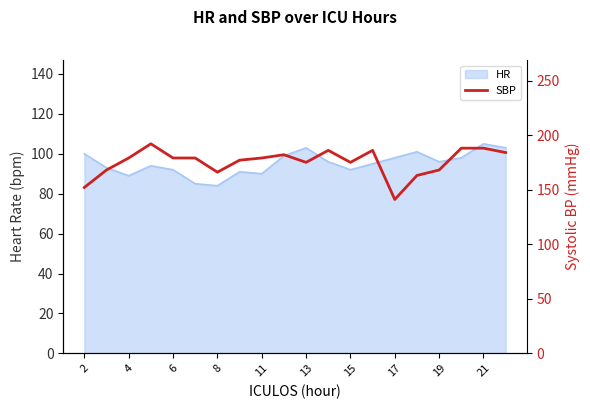

How many values exceed 179?

7